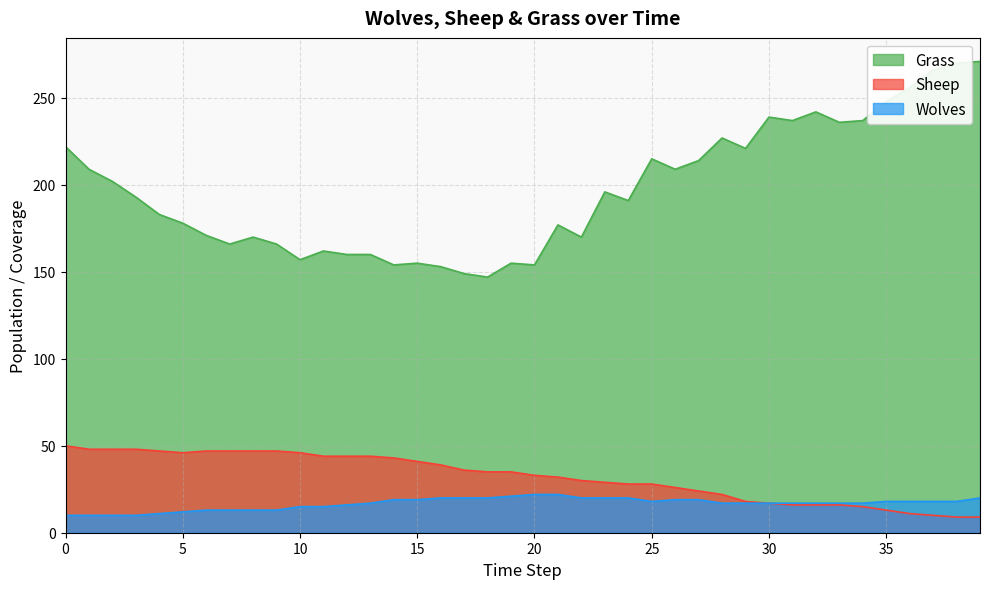

At how many categories does at least one series exceed 35?

40